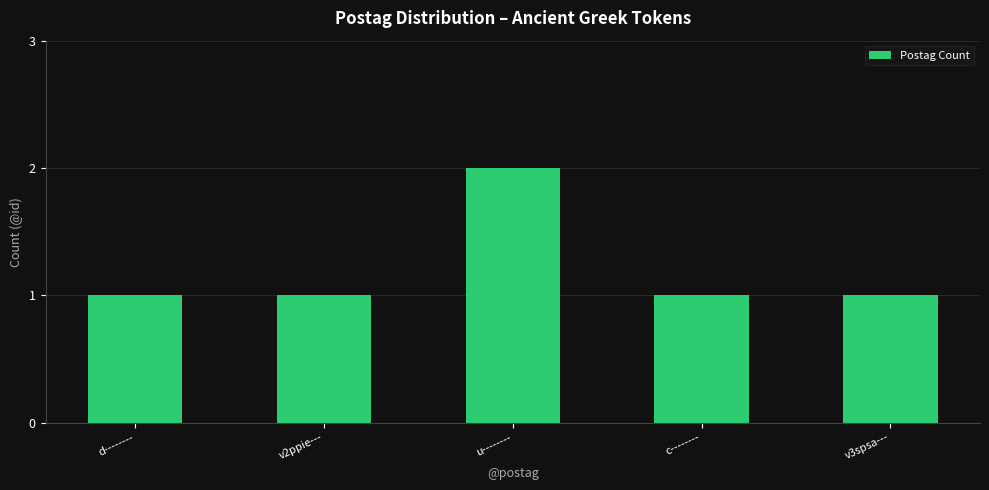

Count the values in the range 1 to 2.

5